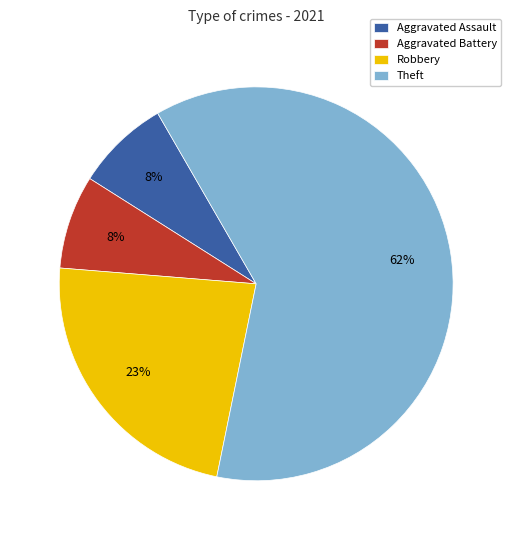

Which category accounts for the majority?

Theft